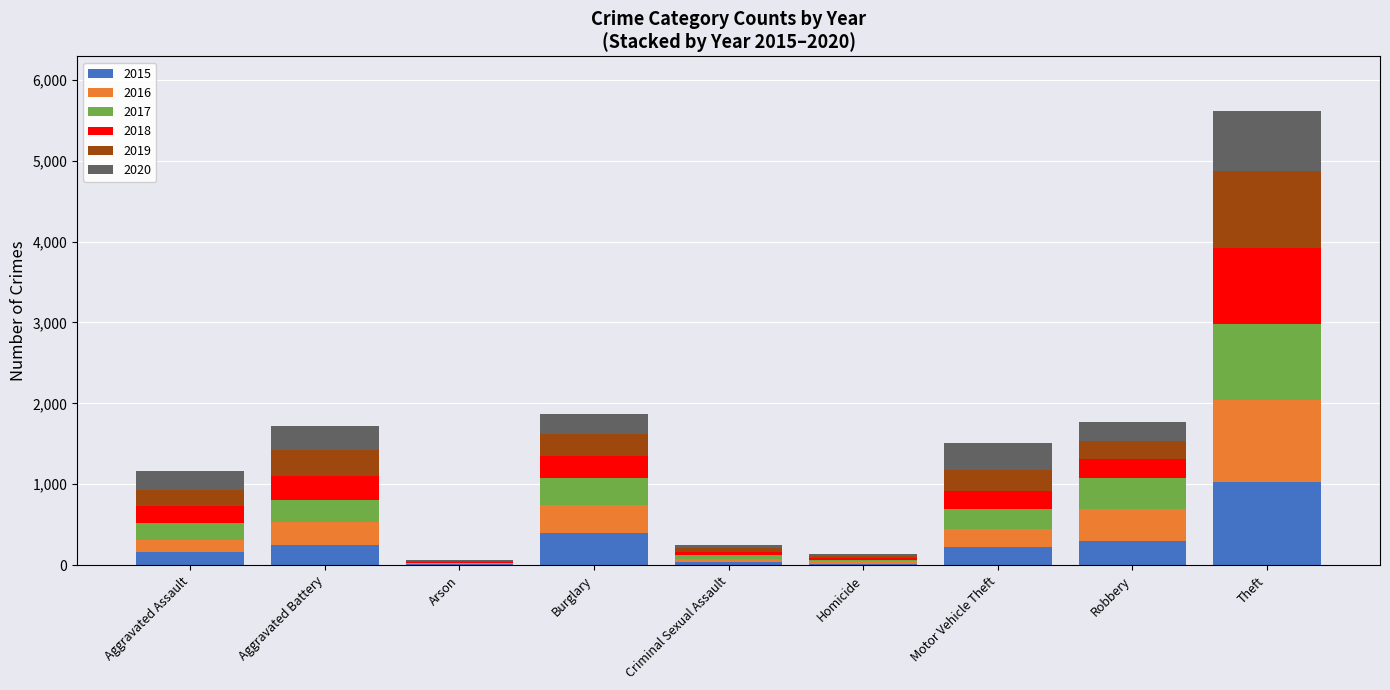

Are the bars grouped side by side (vs. stacked)?

No